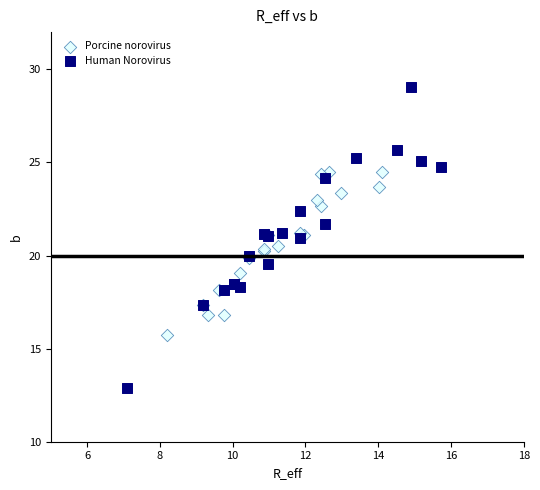

Which series contains the highest Y value?

Human Norovirus